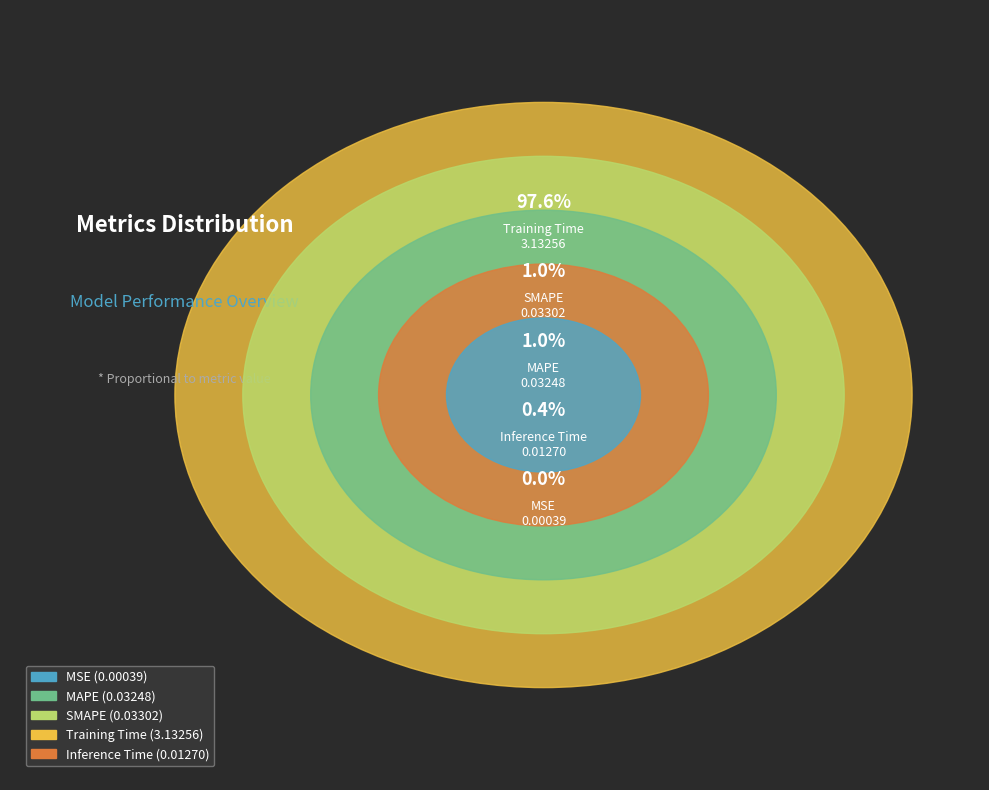

Which category accounts for the majority?

Training Time